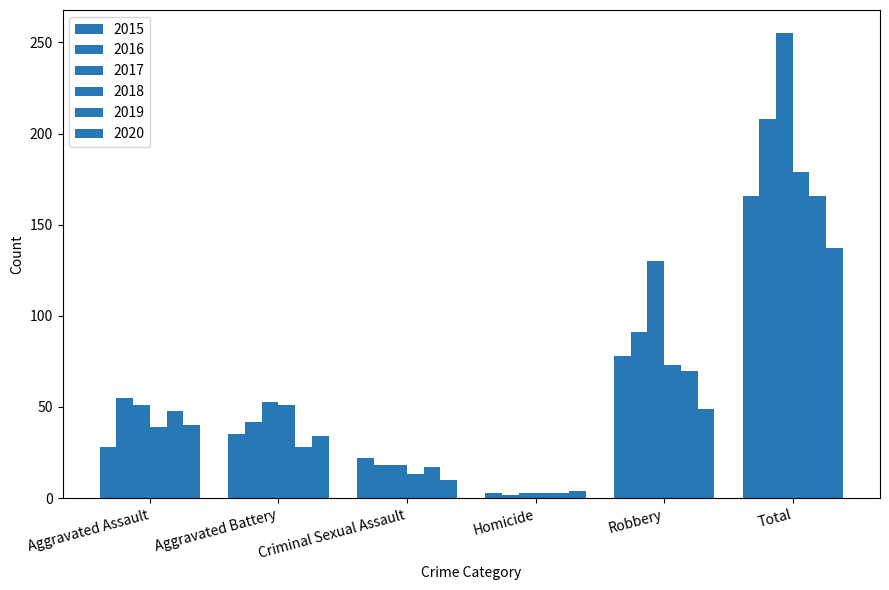

What value does the 2016 series have at Aggravated Battery?

42